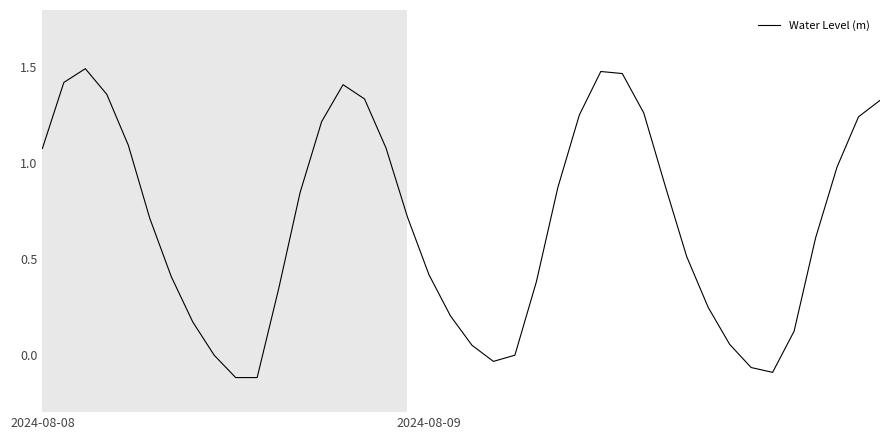

What is the difference between the maximum and minimum values?

1.6